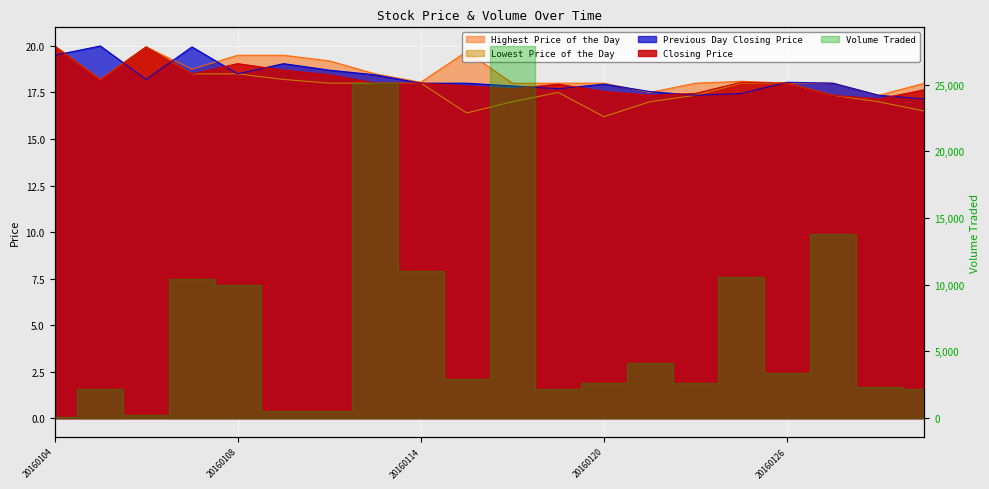

True or false: Highest Price of the Day and Closing Price cross at least once.

False